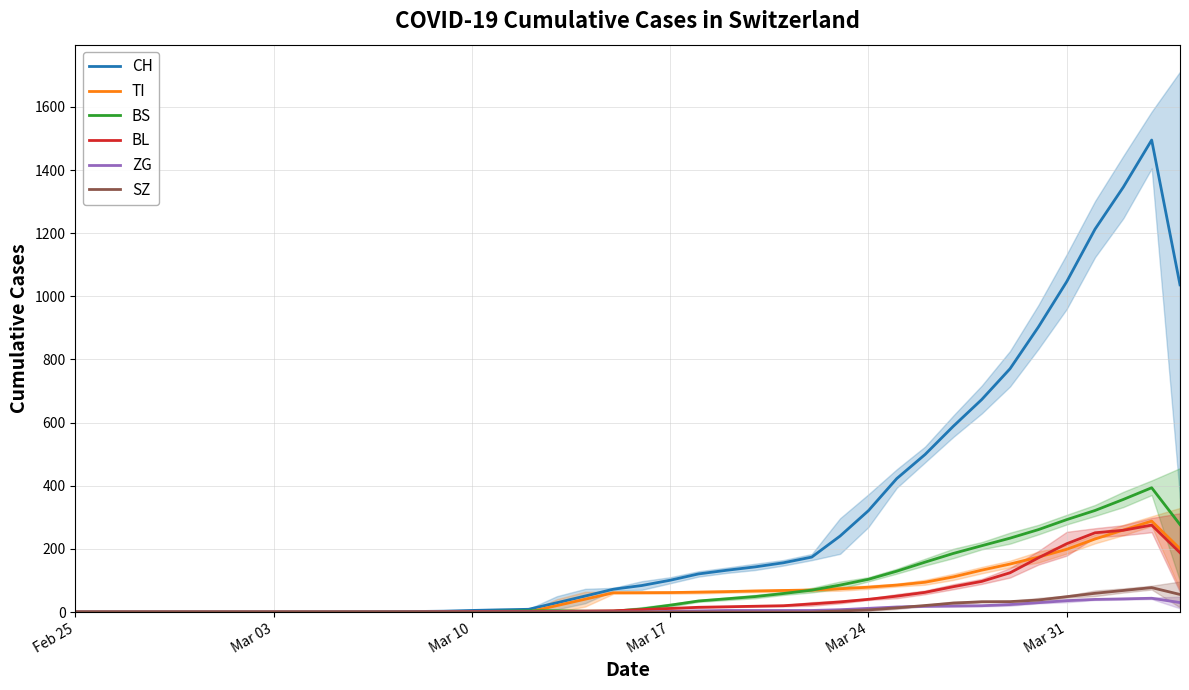

The value of BS at Feb 25 is 140.0. True or false?

False